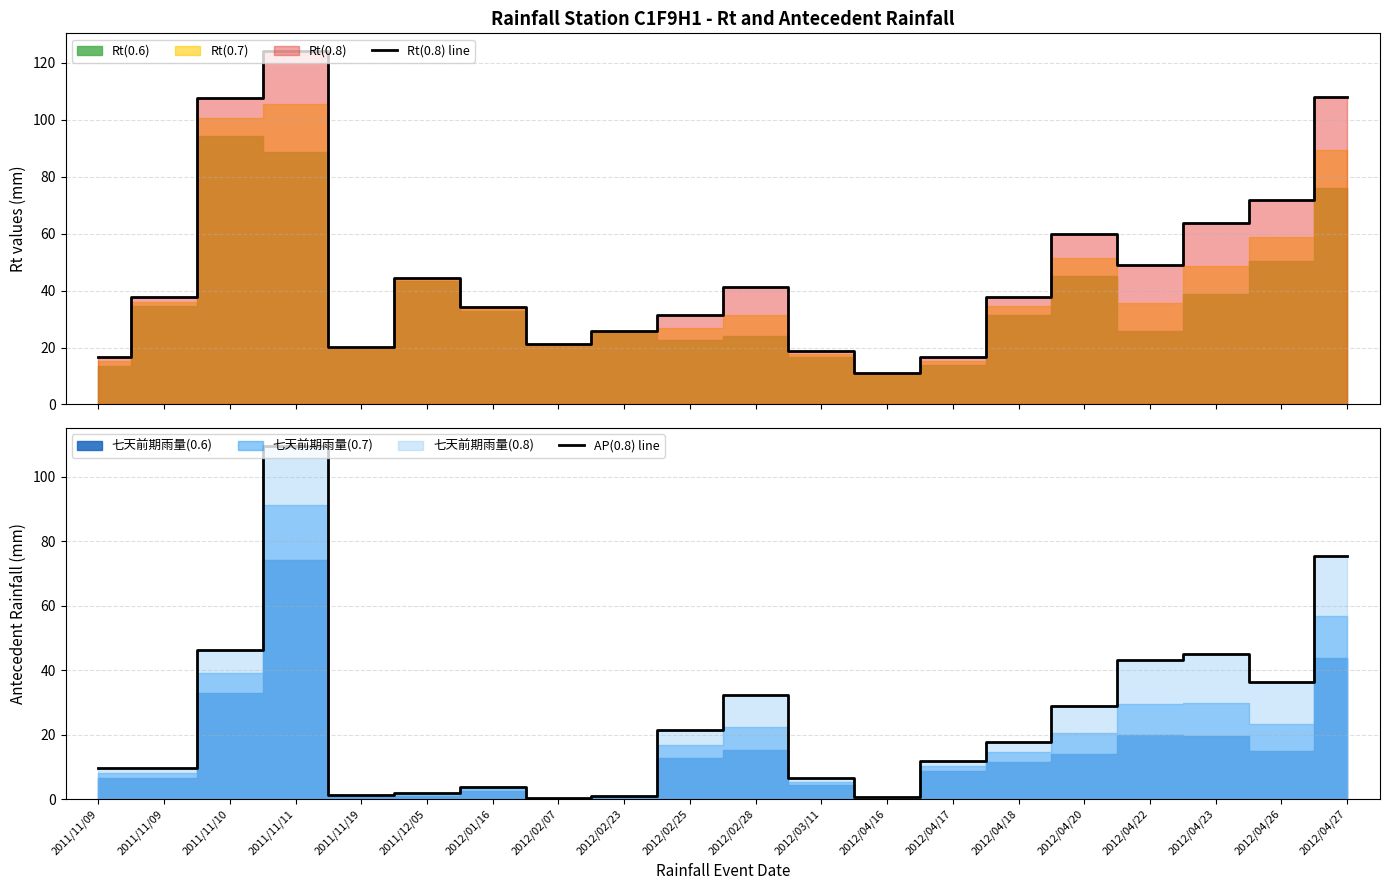

At how many categories does at least one series exceed 97?

3